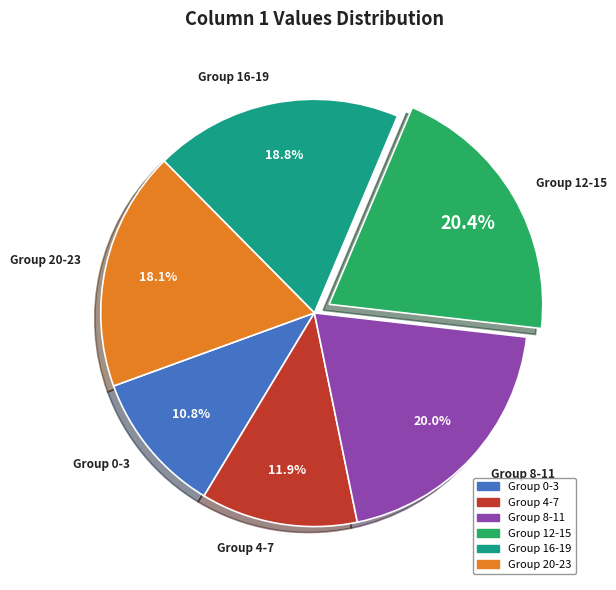

What is the ratio of the value at Group 20-23 to the value at Group 4-7?

1.5